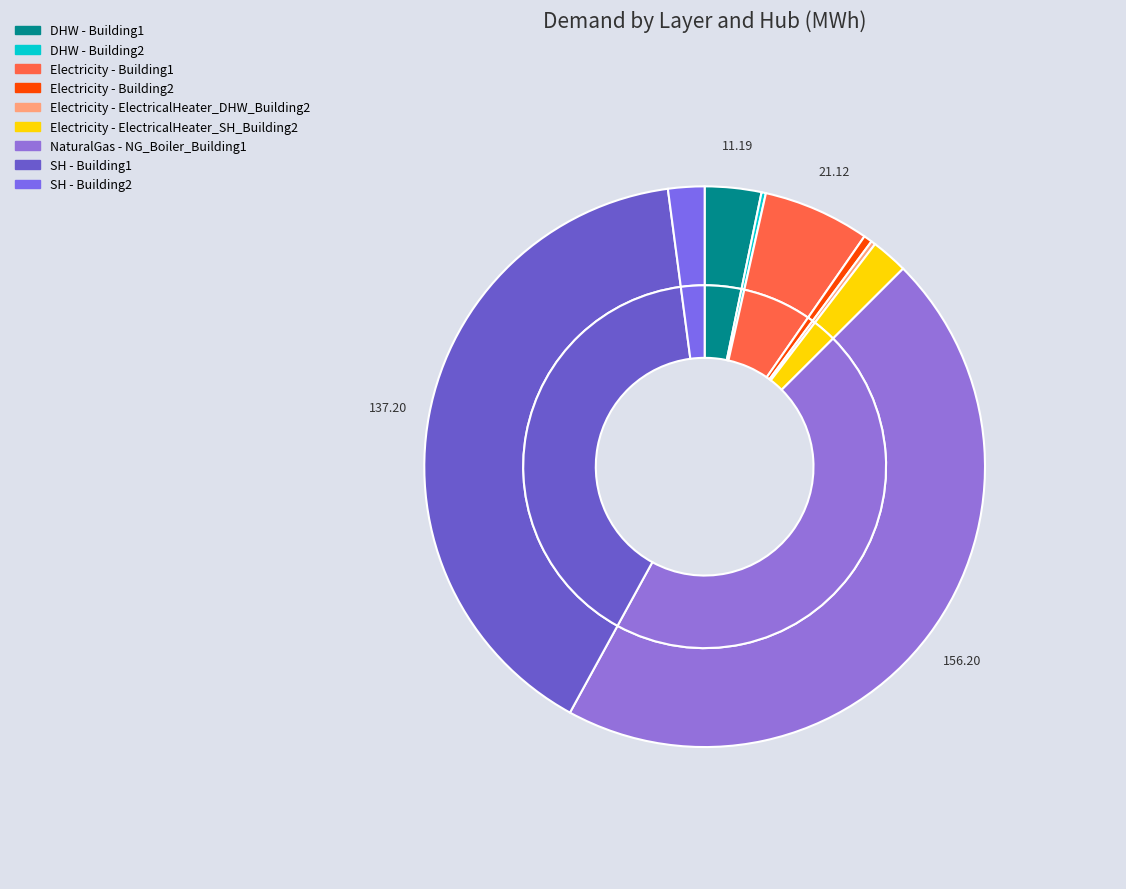

To the nearest percent, what percentage of the pie is SH - Building1?

40%